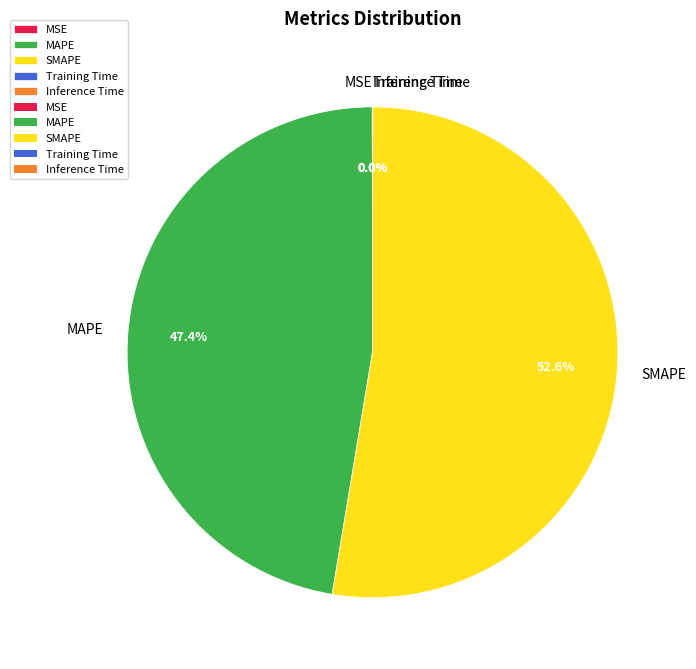

Which category has the biggest portion of the pie?

SMAPE